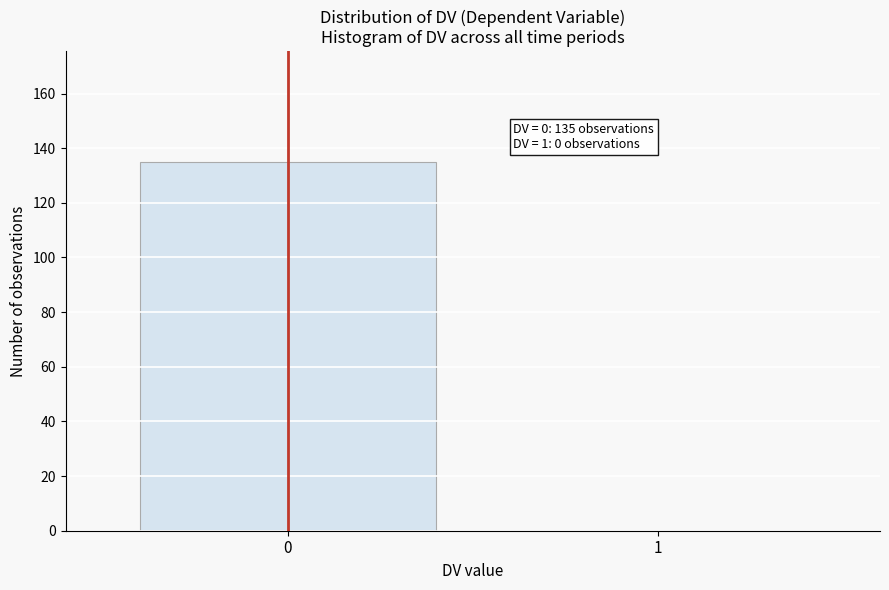

Reading left to right, what are all the values shown in this chart?

0=135	1=0